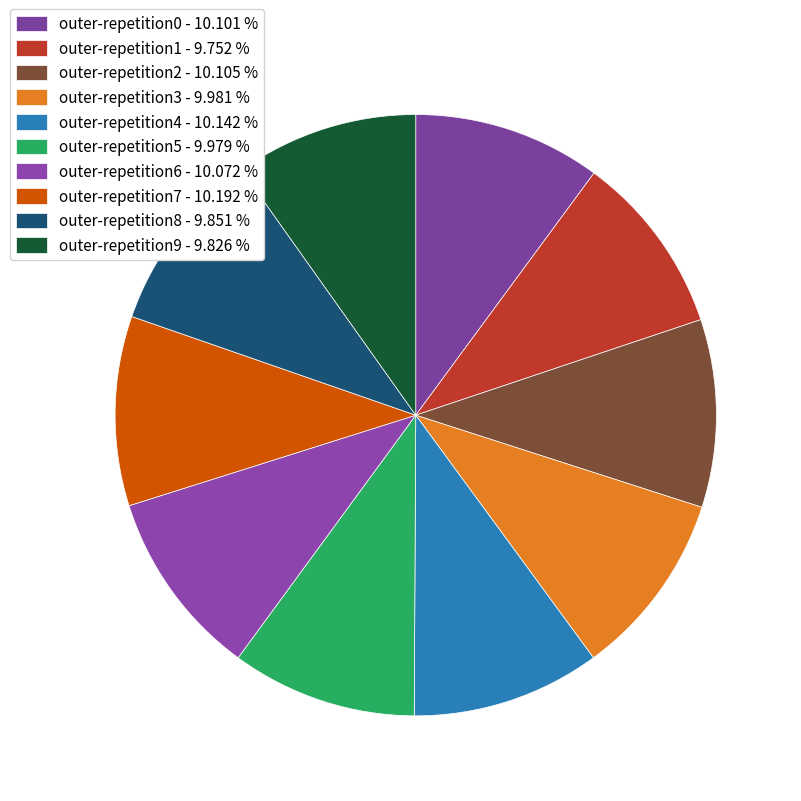

How many segments does this pie chart have?

10